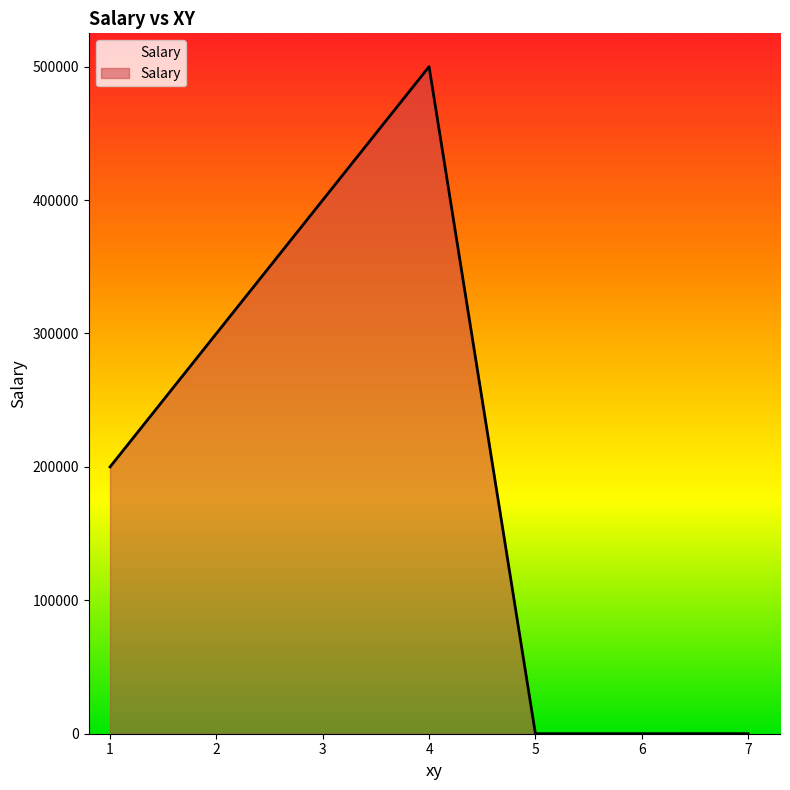

Is it true that the value at 3 is 400000?

True